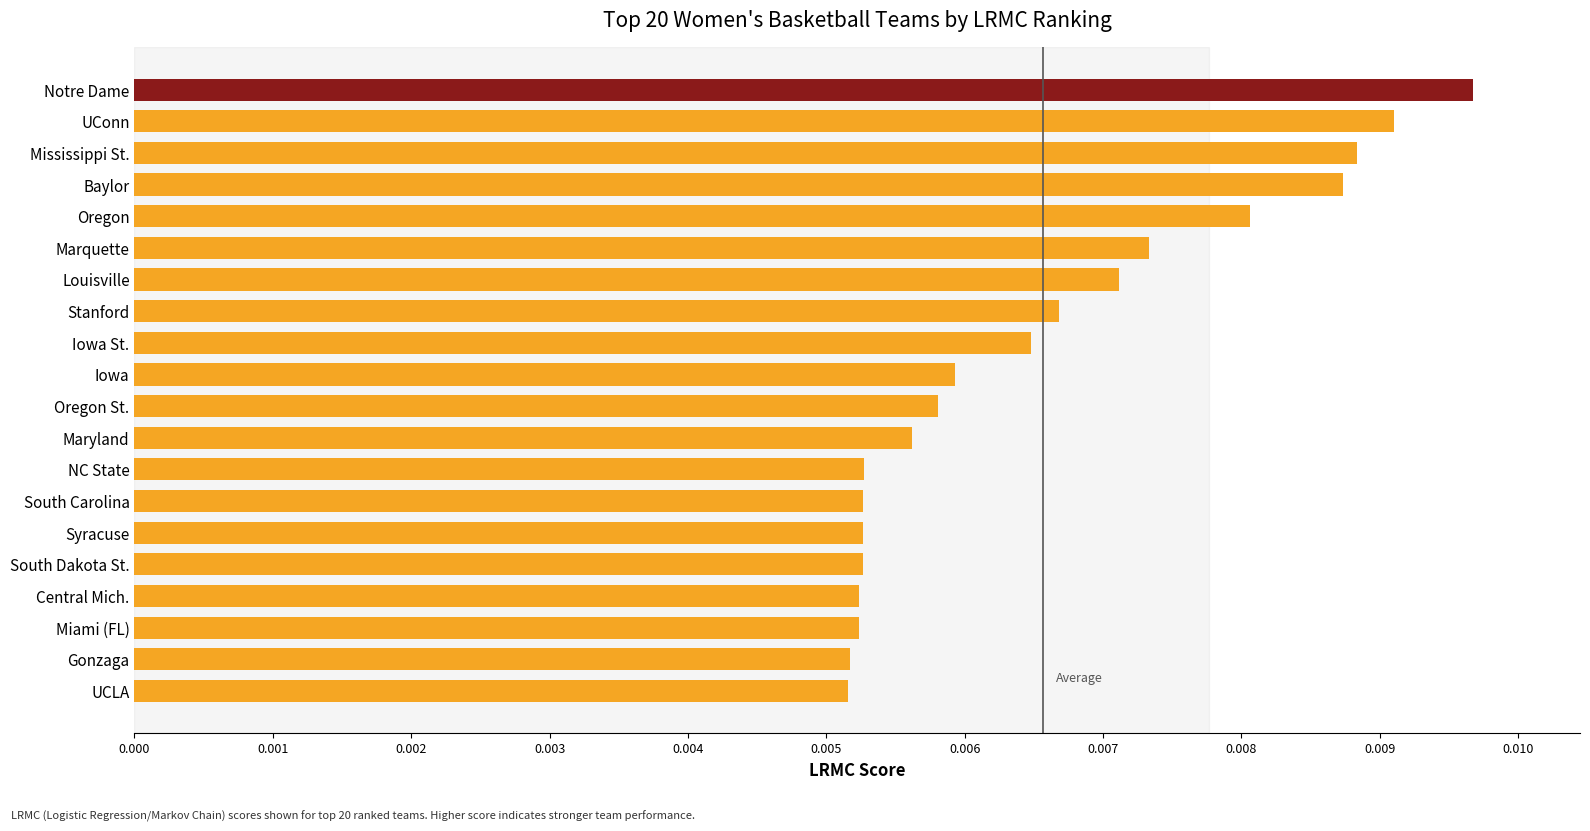

At which category does the chart reach its peak across all series?

Notre Dame